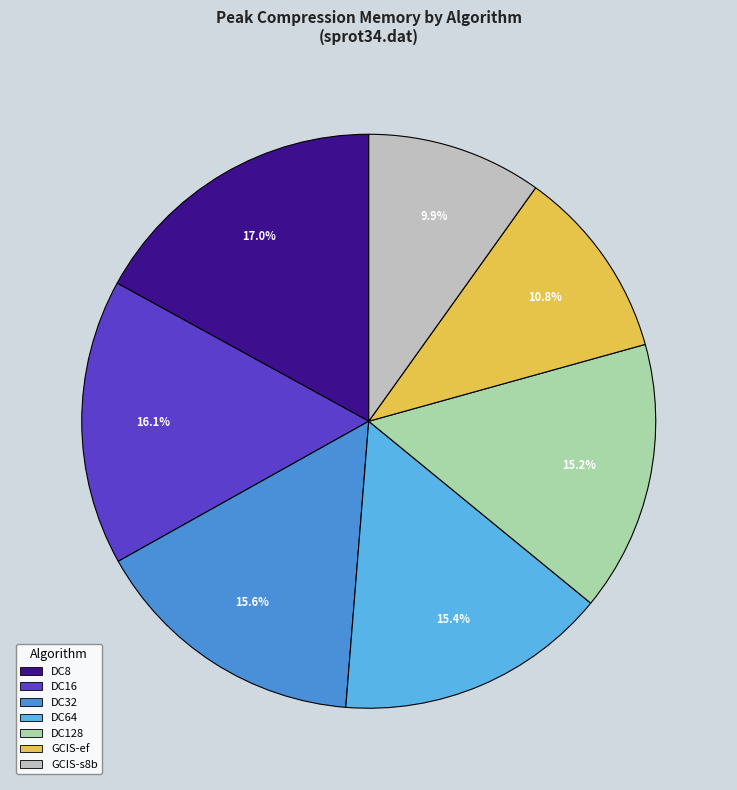

Which has a higher value, DC64 or DC8?

DC8